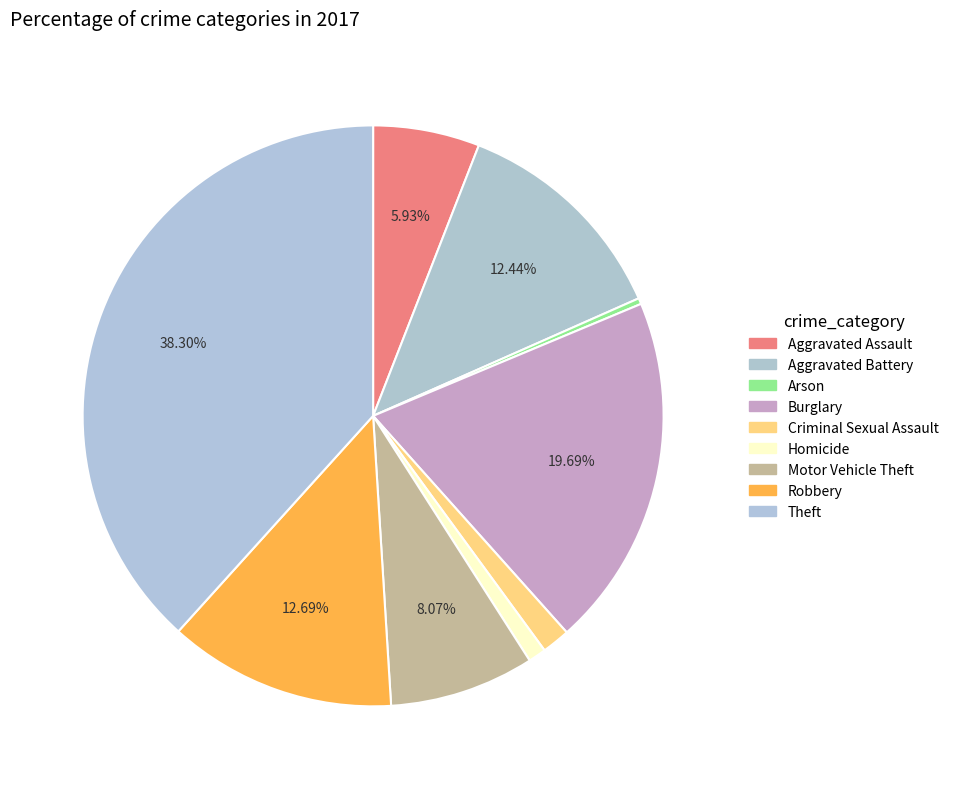

Is there any slice that represents more than half of the pie?

No